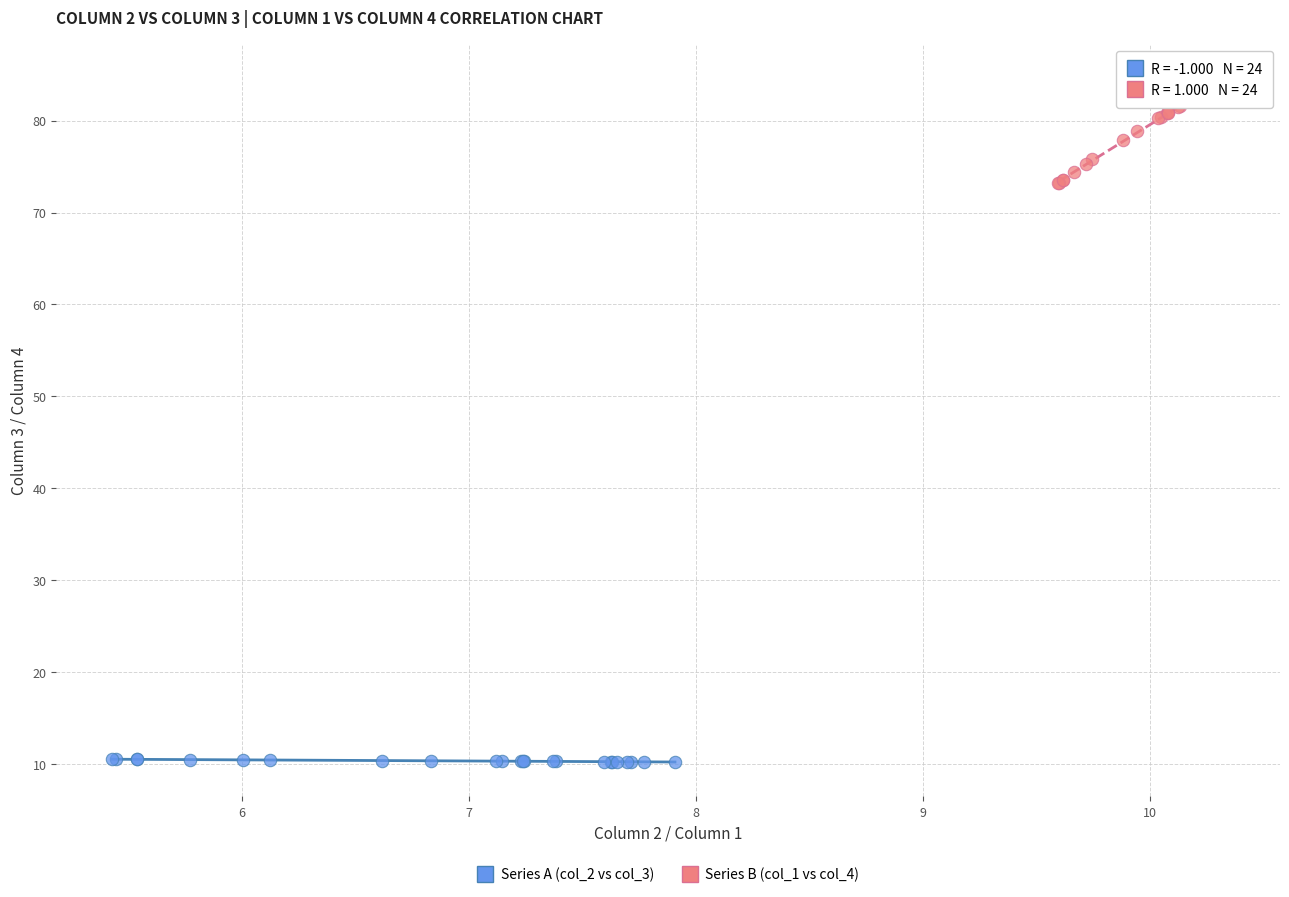

Which series contains the highest Y value?

Series B (col_1 vs col_4)